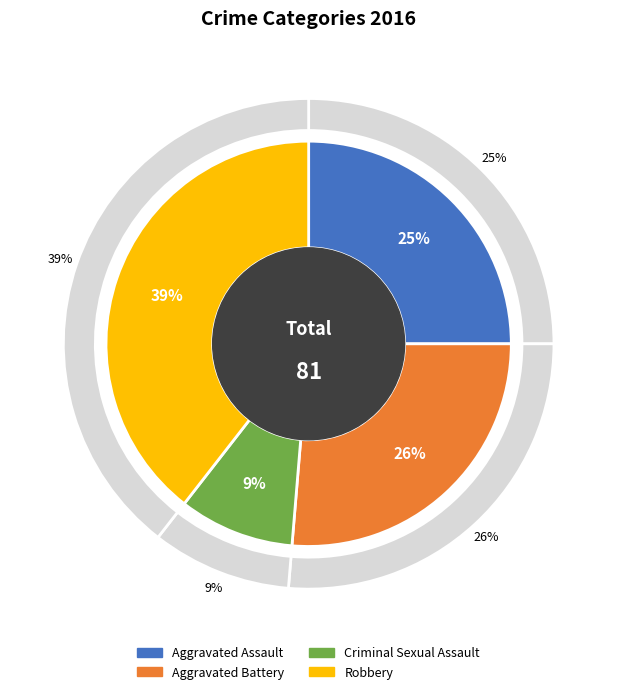

What percentage is the Aggravated Assault slice, to the nearest percent?

25%